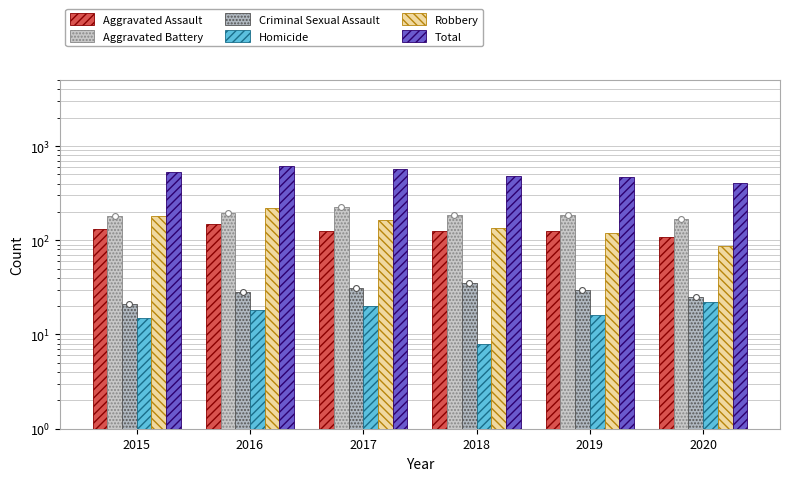

Which series has the largest Y range (max minus min)?

Total